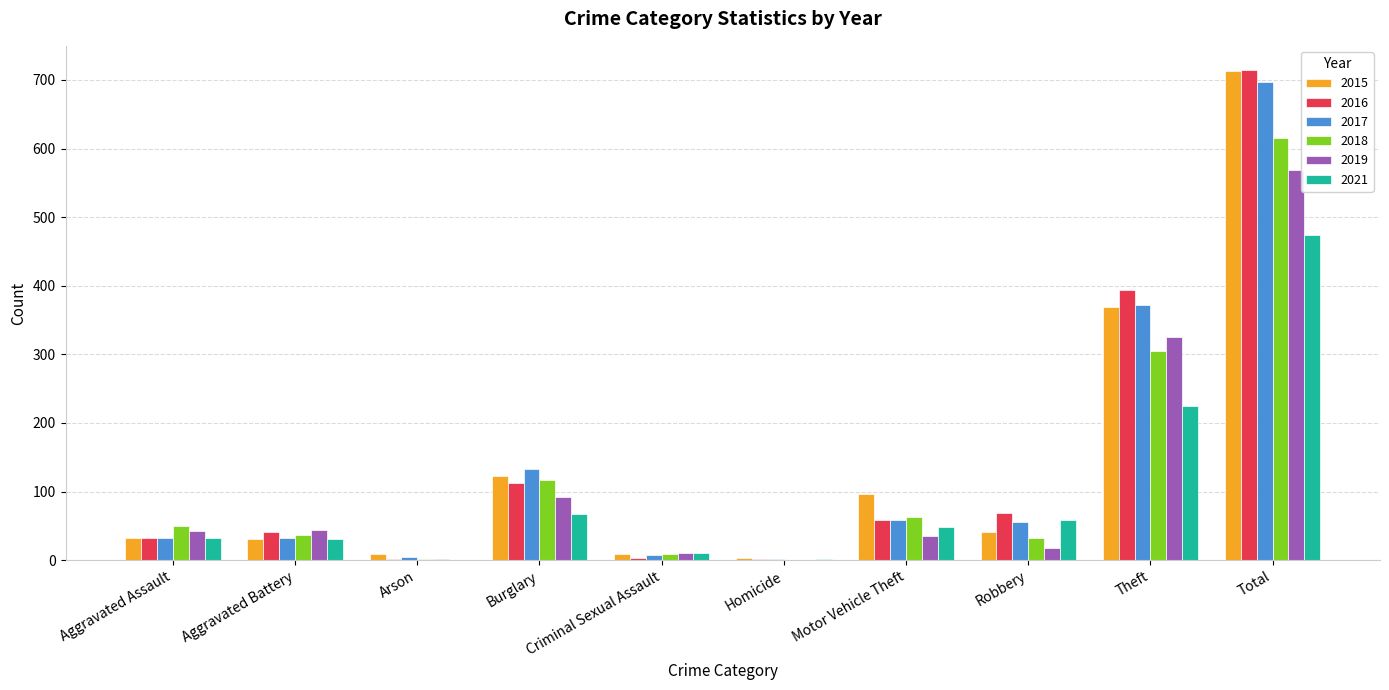

At which category does the chart reach its peak across all series?

Total